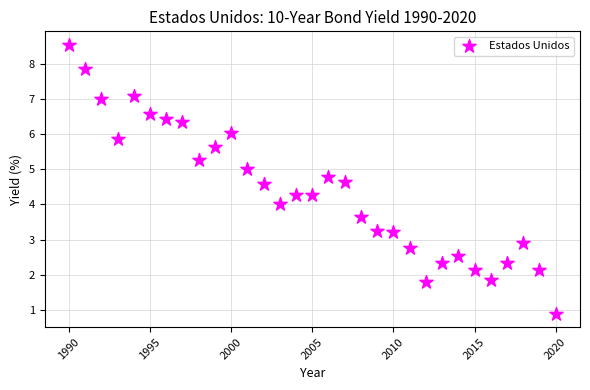

What is the range of X values (max minus min)?

30.0